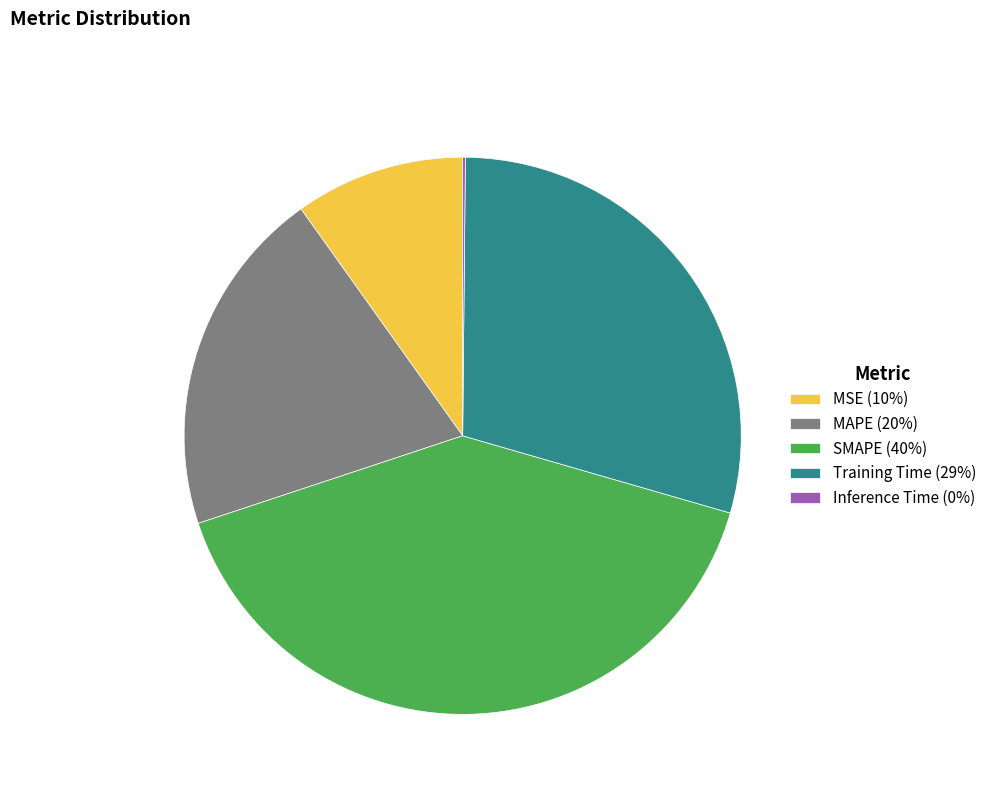

Is it true that Training Time is 41% of the pie?

False